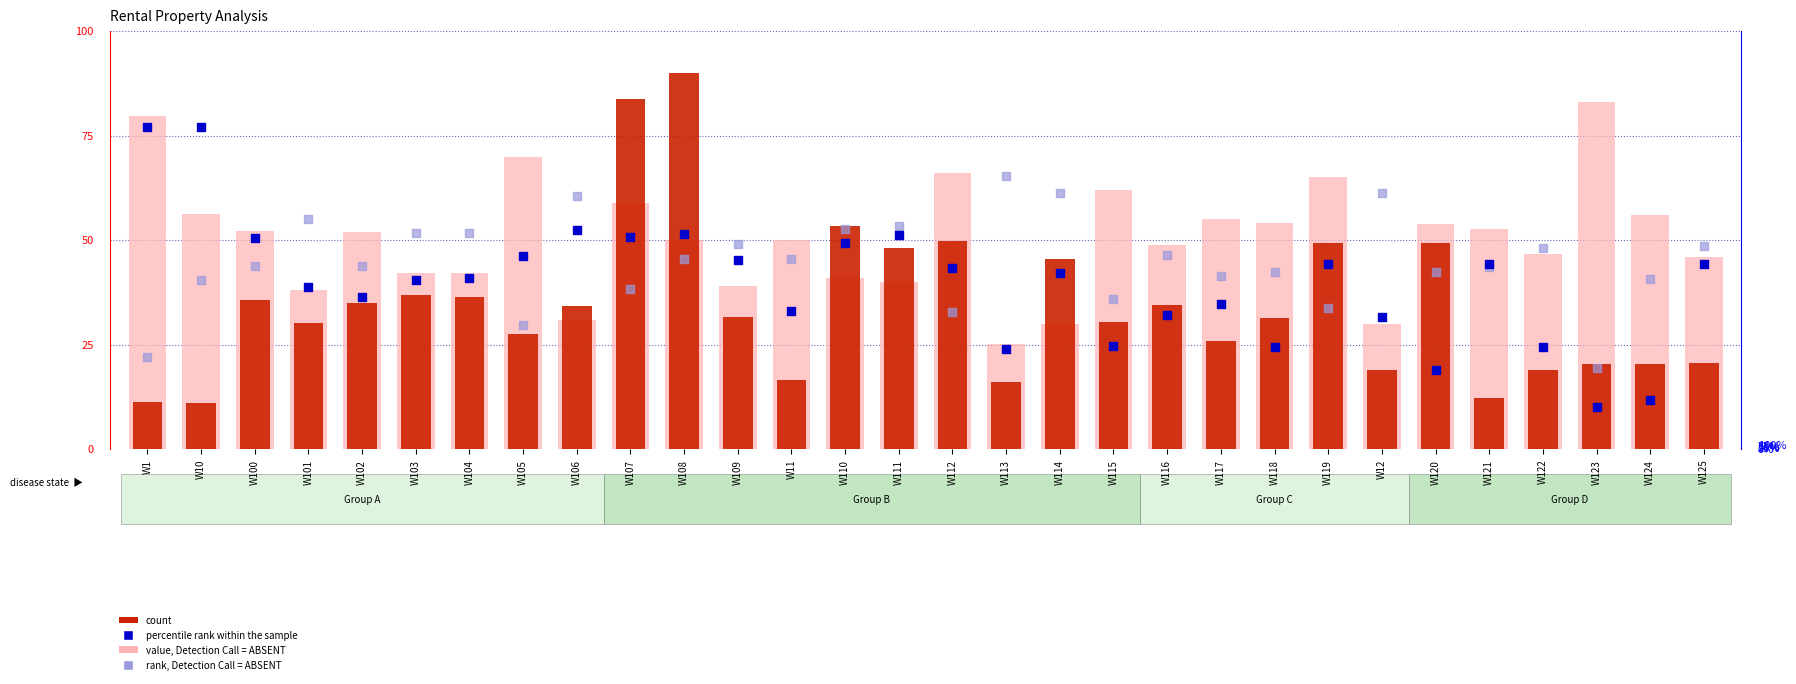

What are all the series names shown in the legend?

count, value, Detection Call = ABSENT, percentile rank within the sample, rank, Detection Call = ABSENT